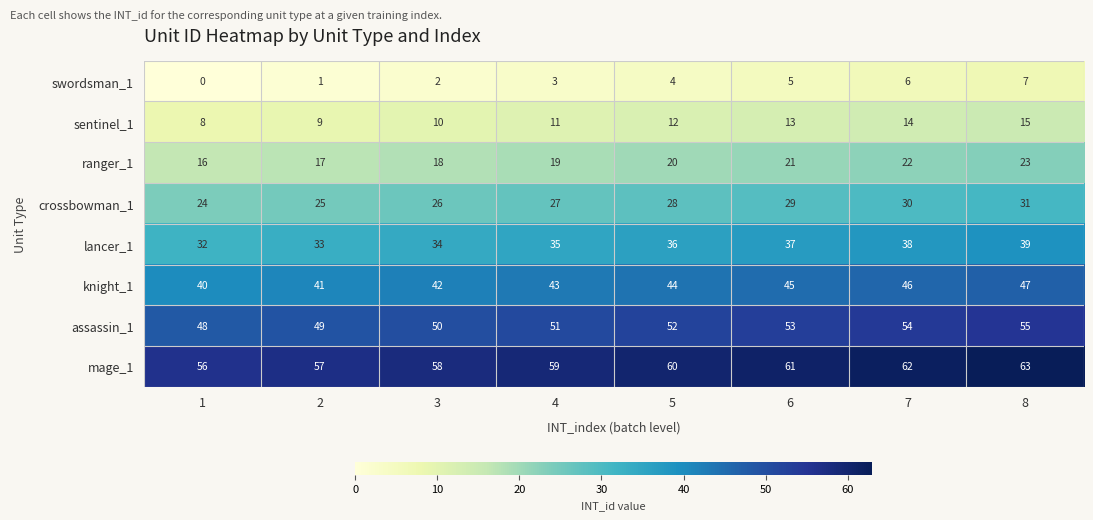

At which label is knight_1 closest to 43?

4